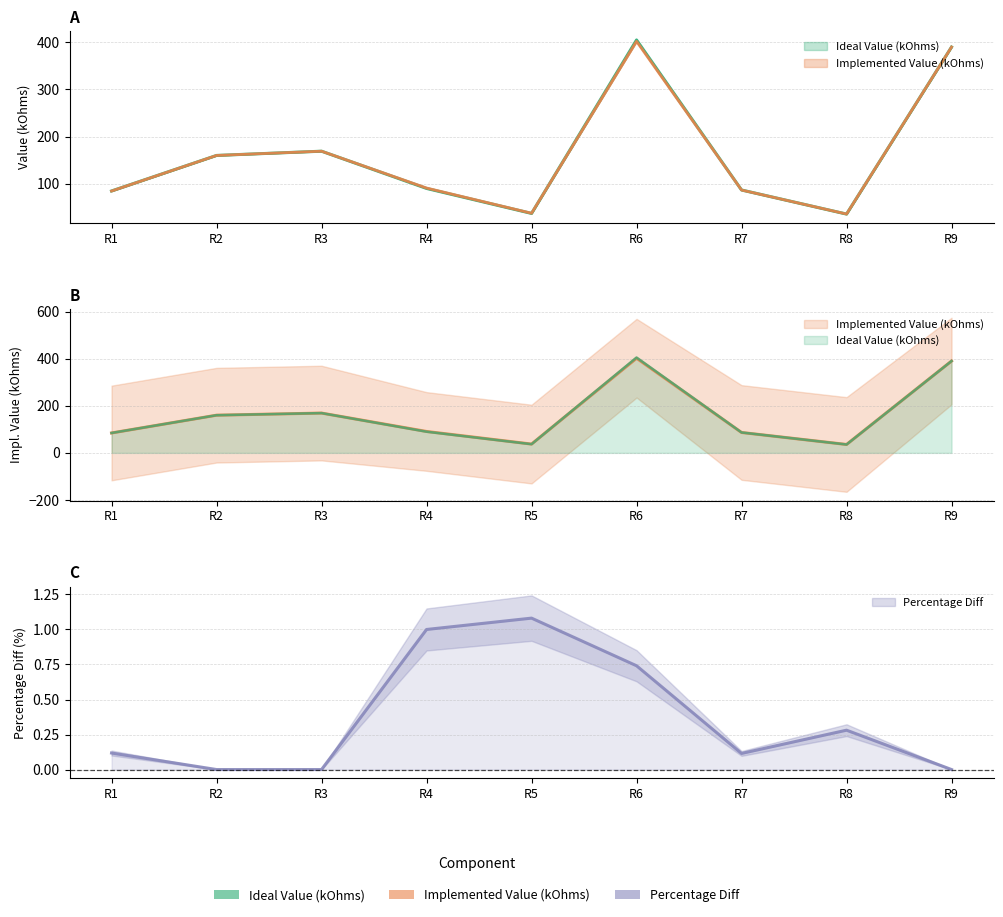

Is the value of Percentage Diff at R4 greater than the value of Implemented Value (kOhms) at R9?

No